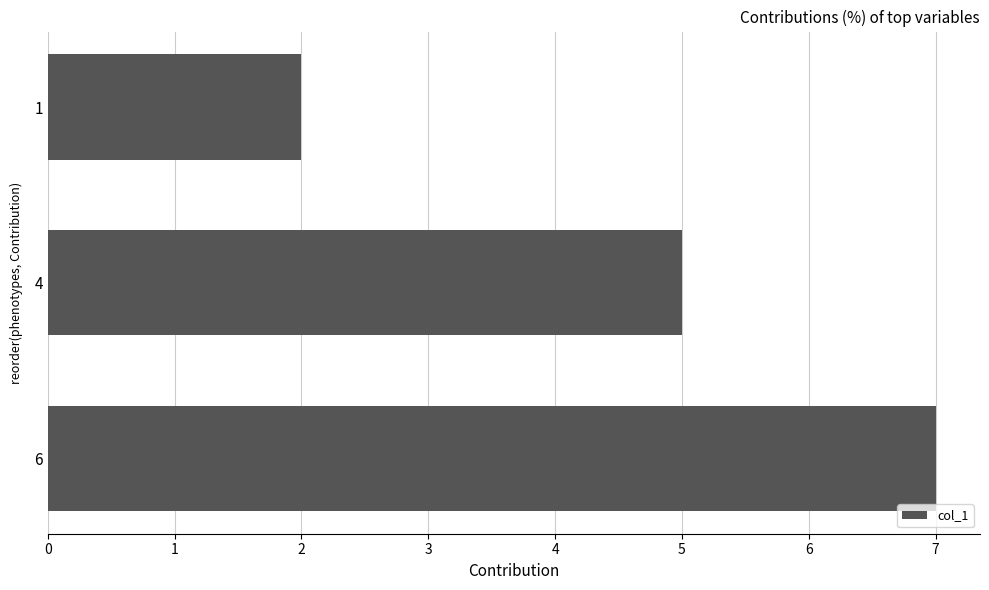

Reading bottom to top, list all the values displayed in this chart.

7	5	2